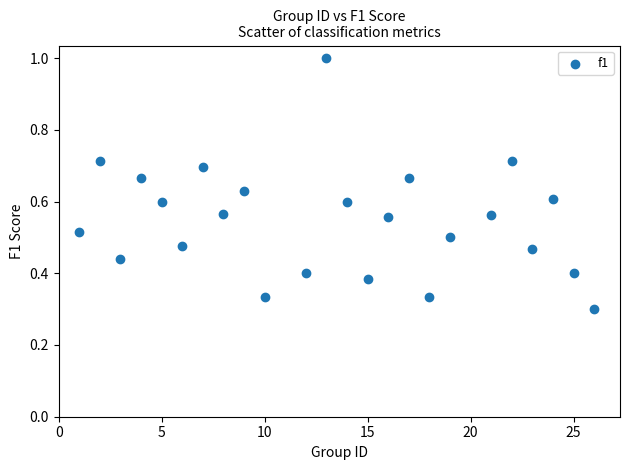

What is the range of X values (max minus min)?

25.0